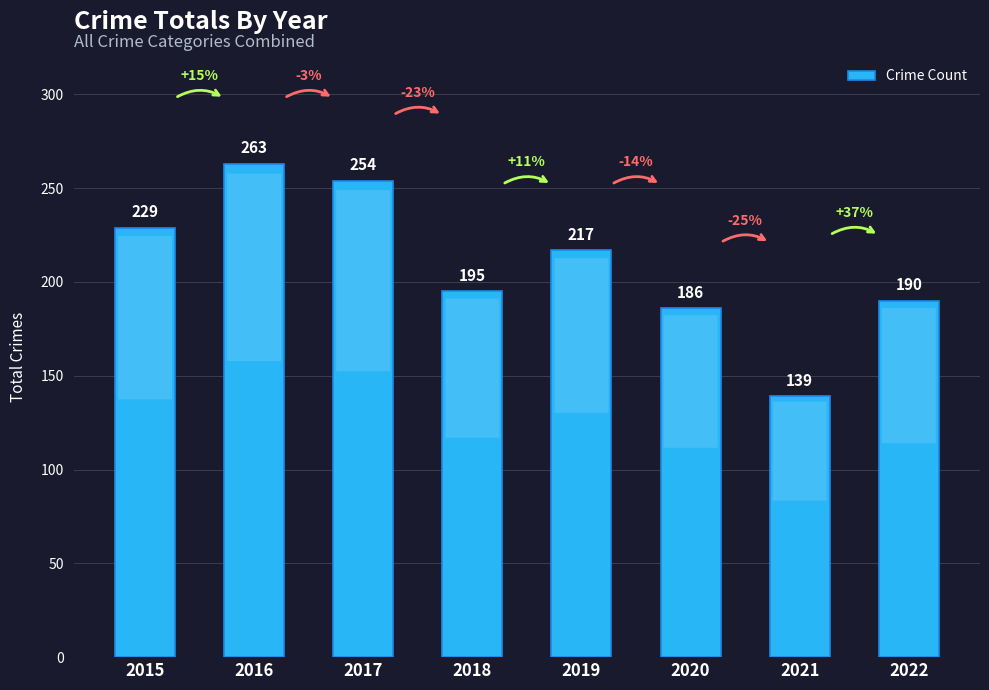

Rank the categories by value from lowest to highest.

2021, 2020, 2022, 2018, 2019, 2015, 2017, 2016